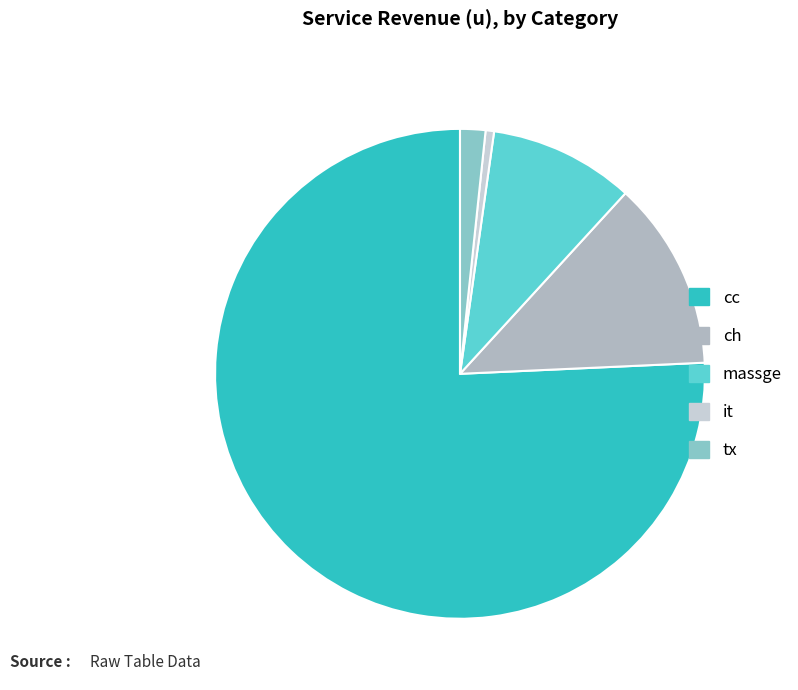

What is the majority slice?

cc